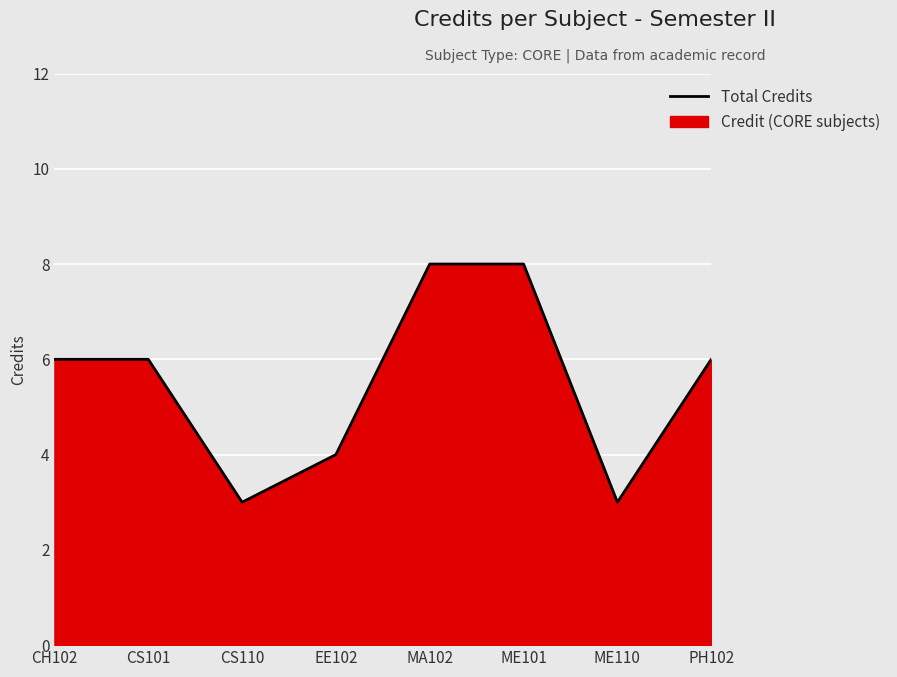

List the labels in order of value, smallest first.

CS110, ME110, EE102, CH102, CS101, PH102, MA102, ME101